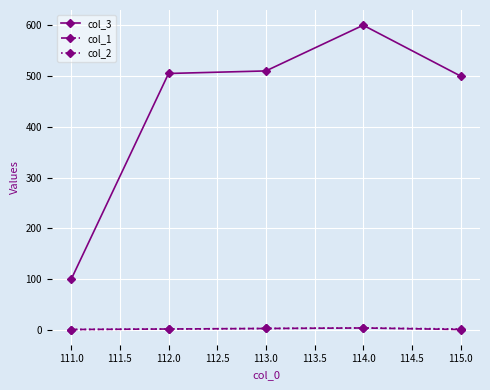

True or false: col_3 and col_1 cross at least once.

False